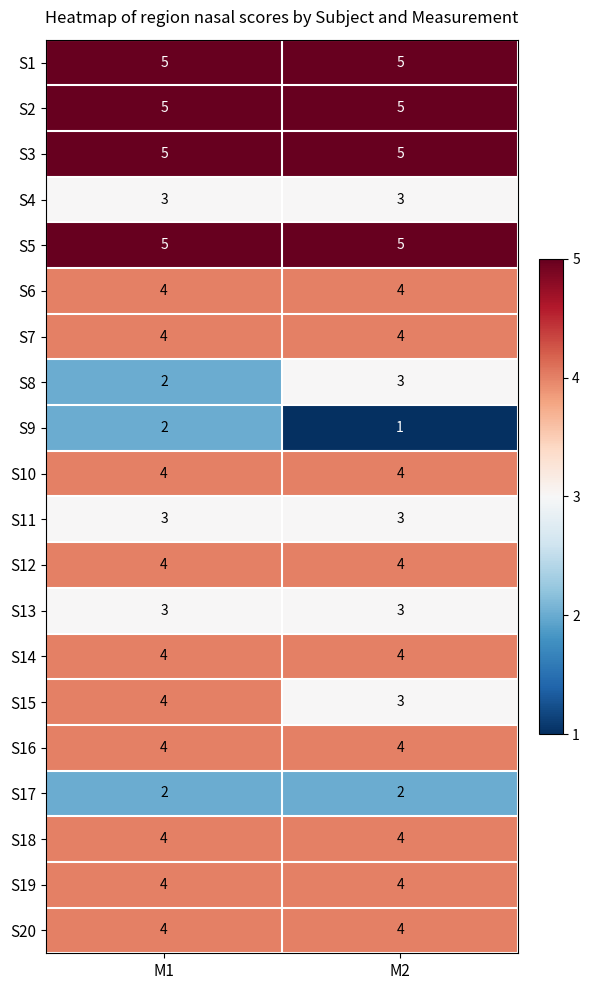

What is the spread (max minus min) of values at M2?

4